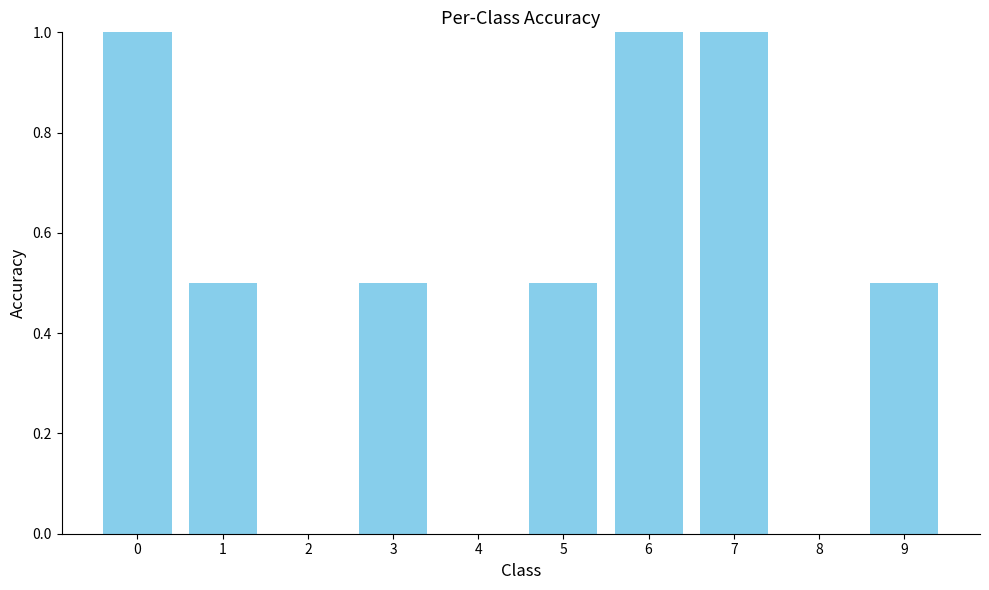

Is it true that the value at 4 is 0.5?

False